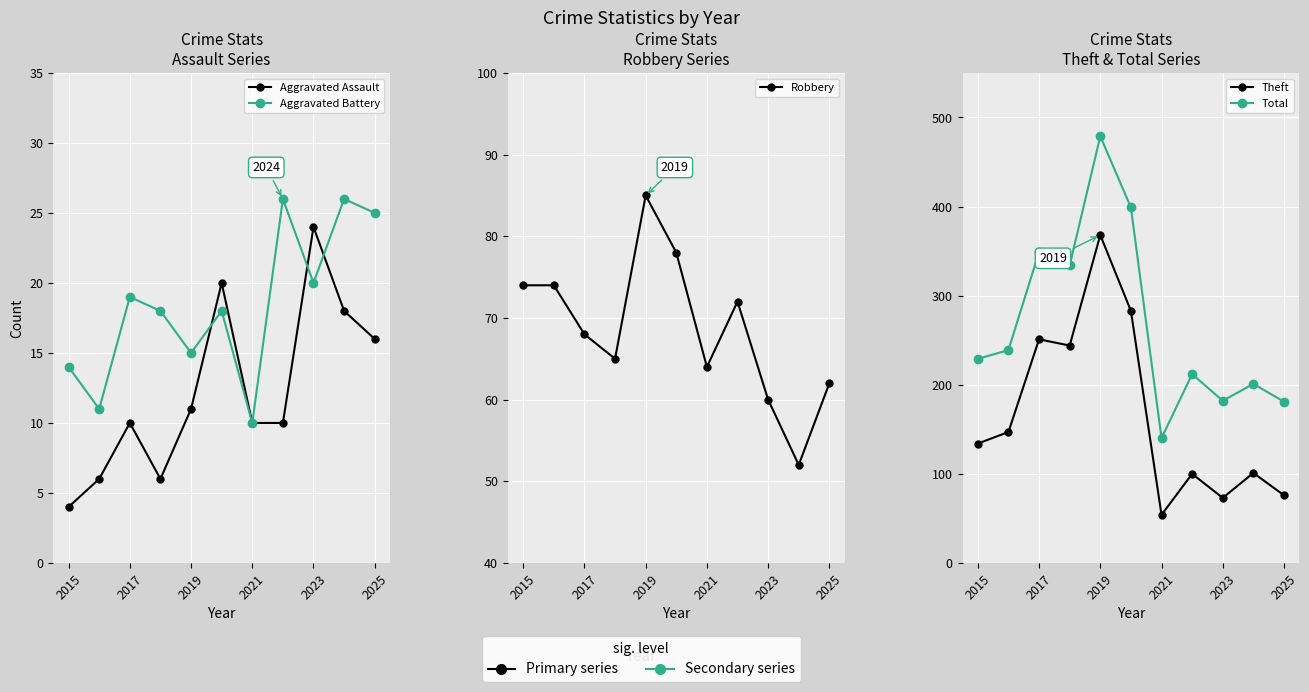

How many interior local peaks does the Robbery series have?

2